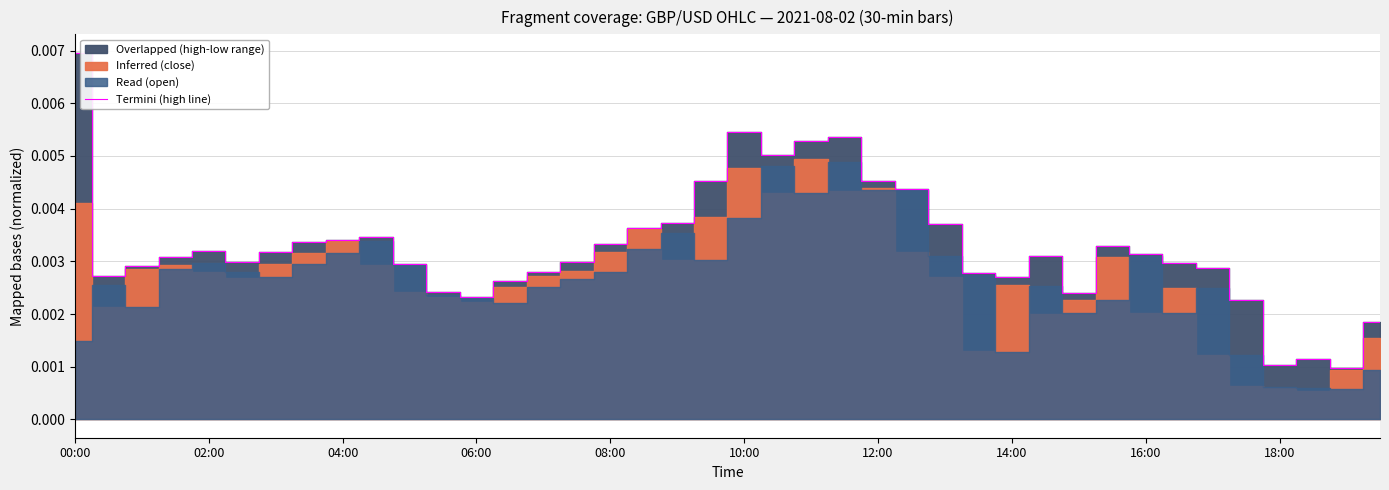

How many data points does each series have?

40